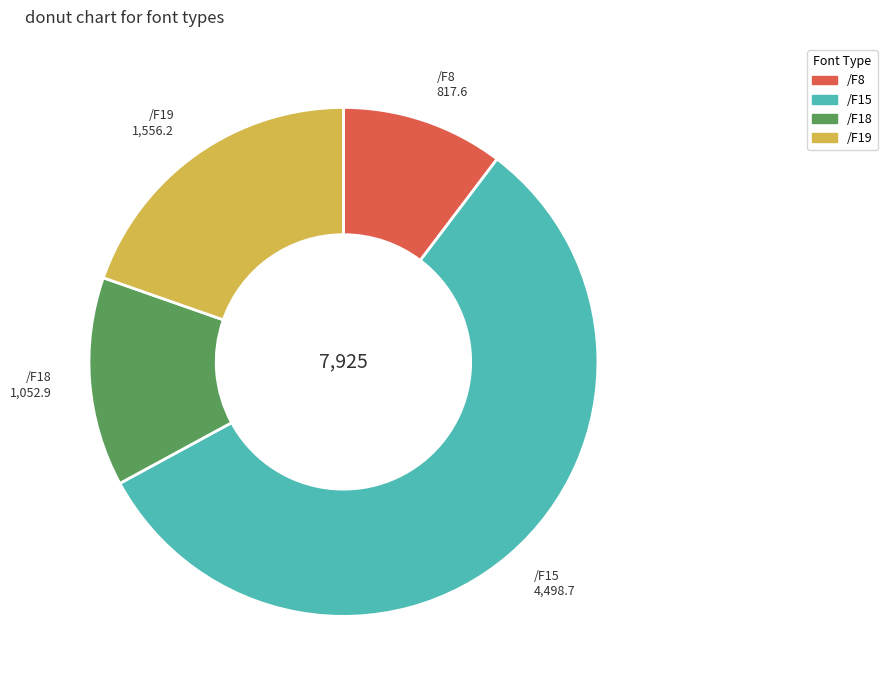

What is the ratio of the value at /F18 to the value at /F19?

0.7